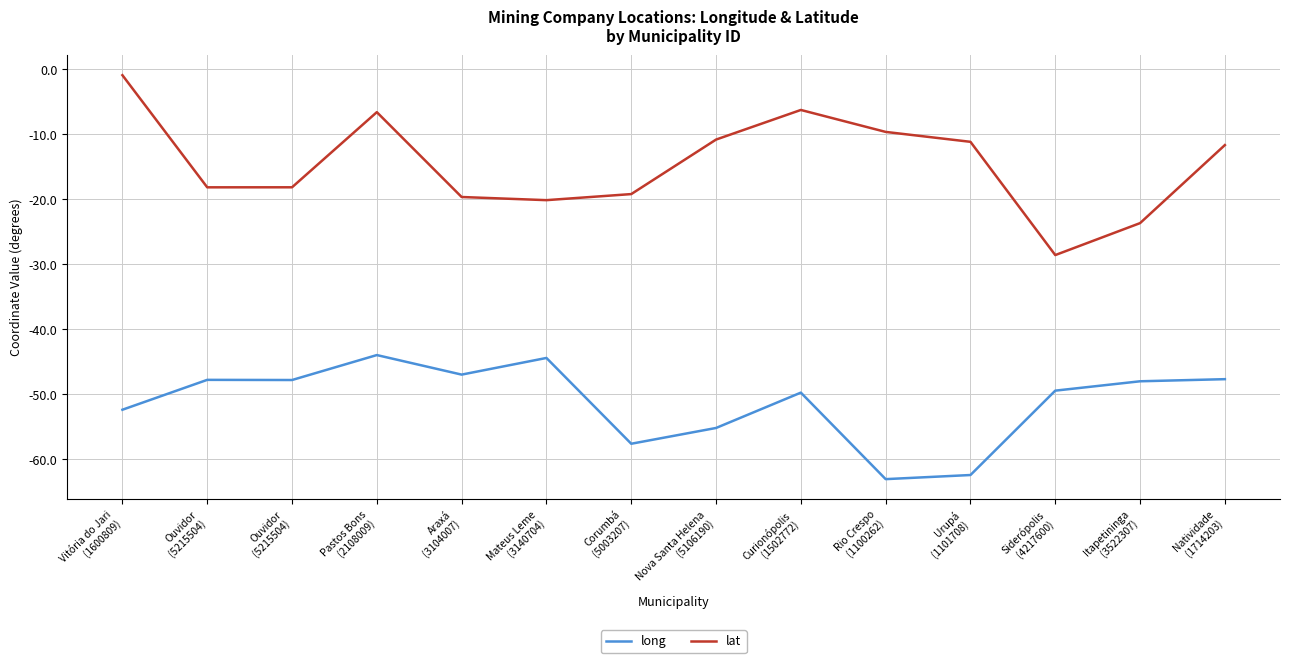

Reading left to right, list all the values displayed in this chart.

long: -52.4	-47.8	-47.8	-44.0	-47.0	-44.4	-57.6	-55.2	-49.7	-63.1	-62.4	-49.4	-48.0	-47.7
lat: -0.9	-18.2	-18.1	-6.6	-19.6	-20.1	-19.2	-10.8	-6.2	-9.6	-11.1	-28.6	-23.7	-11.6